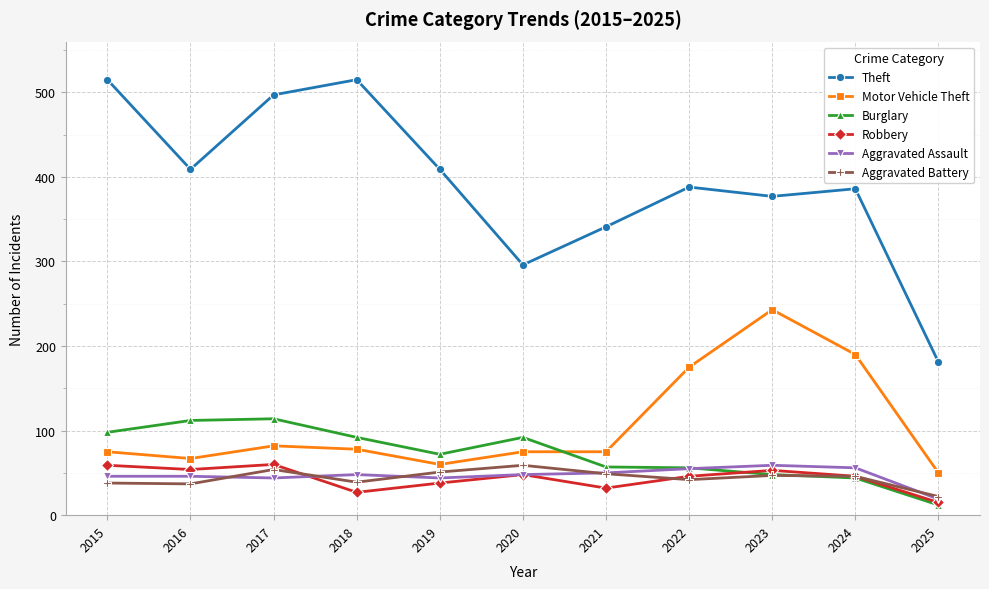

What is the spread (max minus min) of values at 2017?

453